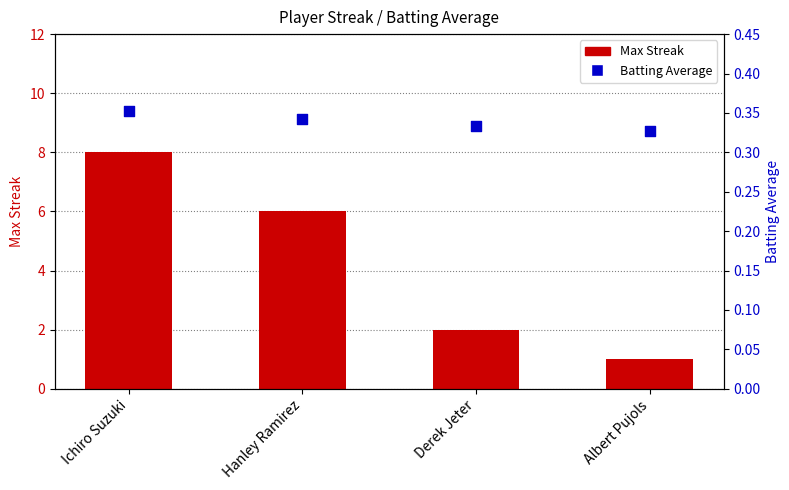

Which series has the largest Y range (max minus min)?

Max Streak